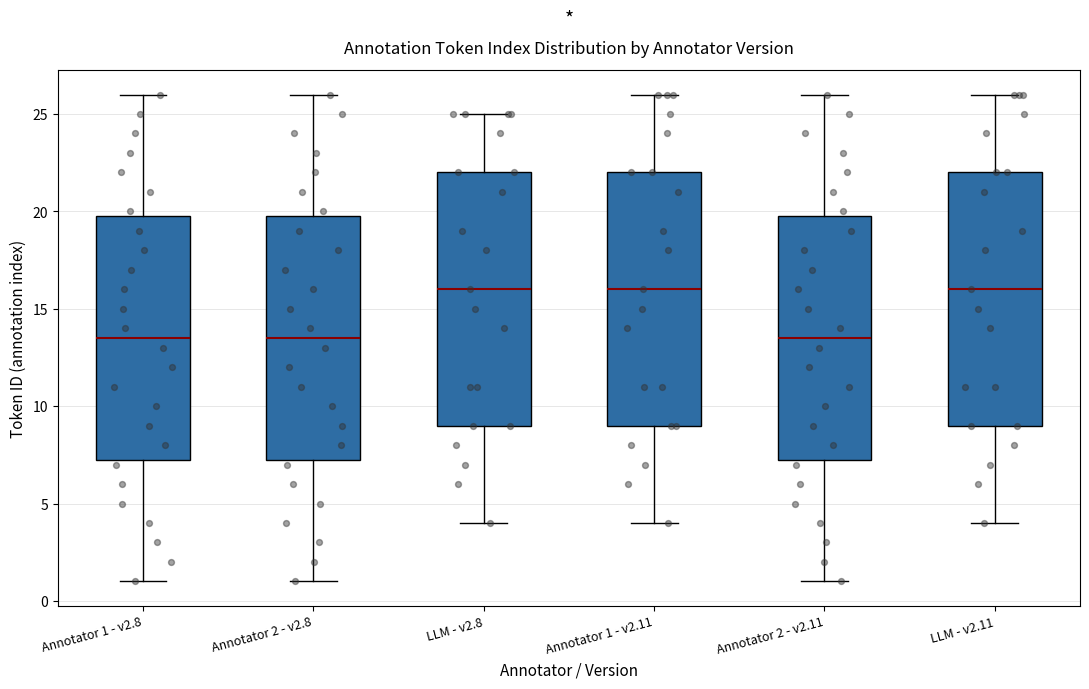

Where does the median line of the box for LLM - v2.11 sit on the y-axis? The values are not printed on the chart, so give them approximately, as read against the axis.

16.0